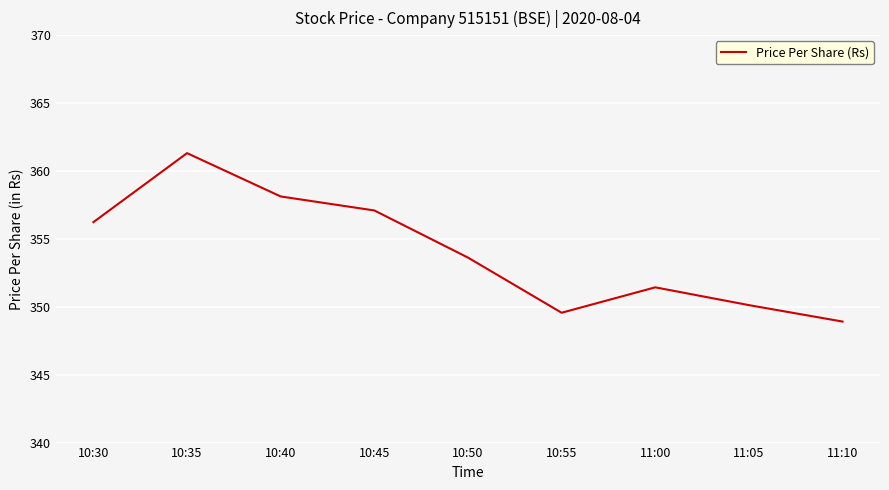

Rank the categories by value from lowest to highest.

11:10, 10:55, 11:05, 11:00, 10:50, 10:30, 10:45, 10:40, 10:35